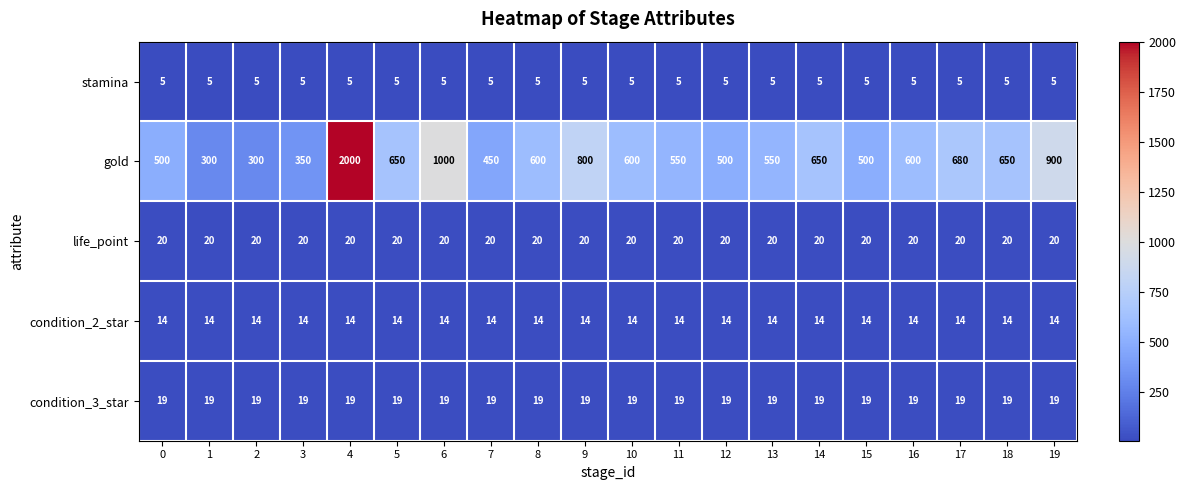

Which series has the largest range (max minus min)?

gold